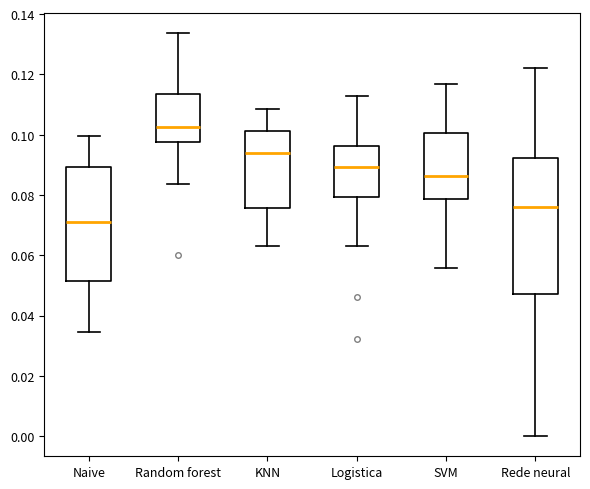

Reading left to right, read every box against the y-axis: the position of its median line, the range the box covers, and the ends of its whiskers. The values are not printed on the chart, so give them approximately, as read against the axis.

Naive: median 0.072, box 0.052 to 0.090, whiskers 0.034 to 0.100
Random forest: median 0.102, box 0.098 to 0.114, whiskers 0.084 to 0.134
KNN: median 0.094, box 0.076 to 0.102, whiskers 0.064 to 0.108
Logistica: median 0.090, box 0.080 to 0.096, whiskers 0.064 to 0.112
SVM: median 0.086, box 0.078 to 0.100, whiskers 0.056 to 0.116
Rede neural: median 0.076, box 0.048 to 0.092, whiskers 0.000 to 0.122